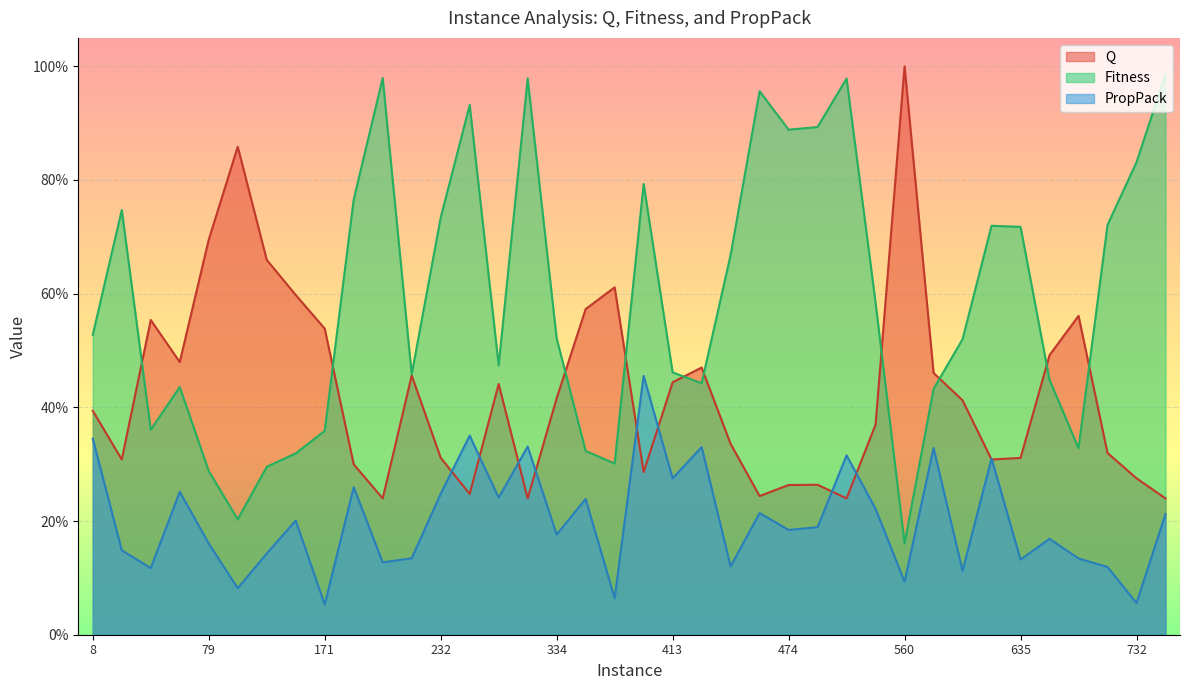

Reading left to right, list all the values displayed in this chart.

Q: 0.4	0.3	0.6	0.5	0.7	0.9	0.7	0.6	0.5	0.3	0.2	0.5	0.3	0.2	0.4	0.2	0.4	0.6	0.6	0.3	0.4	0.5	0.3	0.2	0.3	0.3	0.2	0.4	1.0	0.5	0.4	0.3	0.3	0.5	0.6	0.3	0.3	0.2
Fitness: 0.5	0.7	0.4	0.4	0.3	0.2	0.3	0.3	0.4	0.8	1.0	0.5	0.7	0.9	0.5	1.0	0.5	0.3	0.3	0.8	0.5	0.4	0.7	1.0	0.9	0.9	1.0	0.6	0.2	0.4	0.5	0.7	0.7	0.4	0.3	0.7	0.8	1.0
PropPack: 0.3	0.1	0.1	0.3	0.2	0.1	0.1	0.2	0.1	0.3	0.1	0.1	0.2	0.4	0.2	0.3	0.2	0.2	0.1	0.5	0.3	0.3	0.1	0.2	0.2	0.2	0.3	0.2	0.1	0.3	0.1	0.3	0.1	0.2	0.1	0.1	0.1	0.2